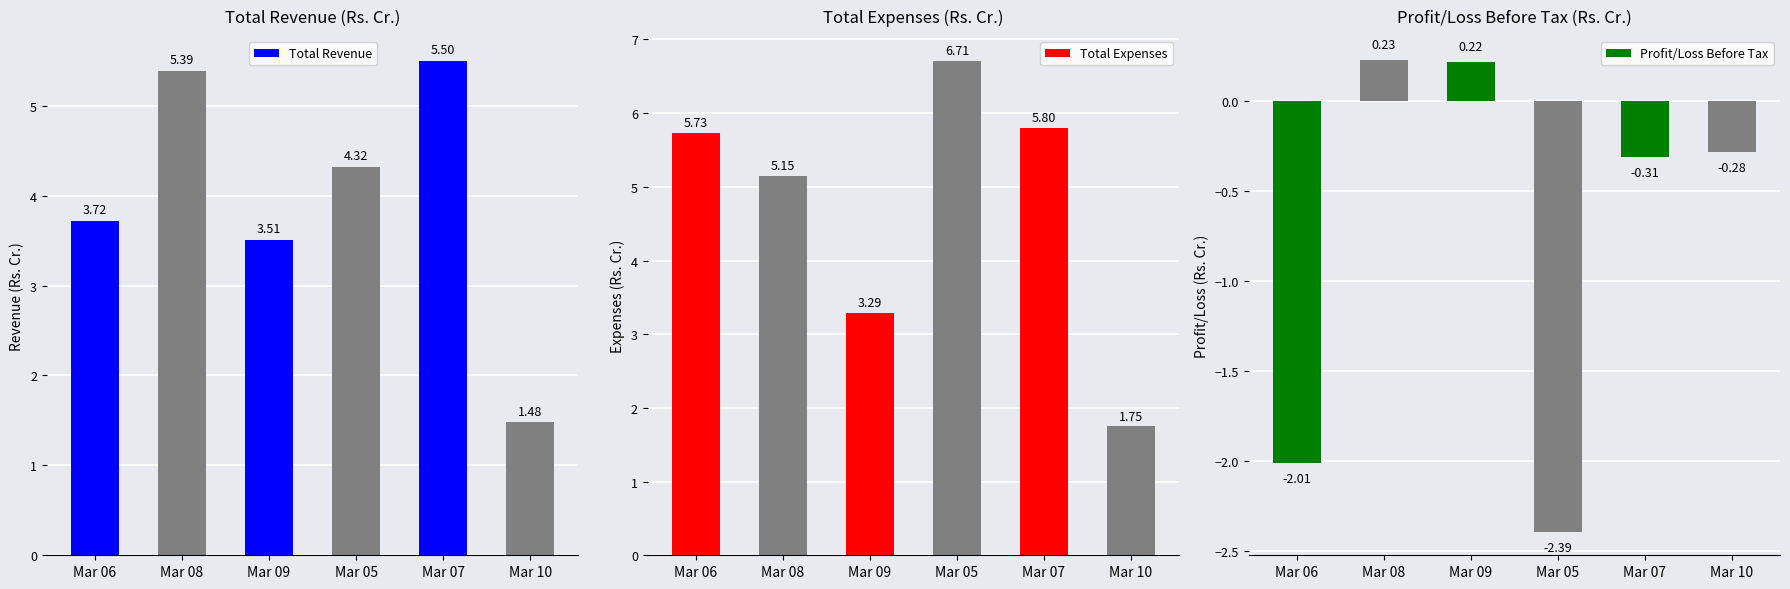

How many data points in Profit/Loss Before Tax are above 0?

2